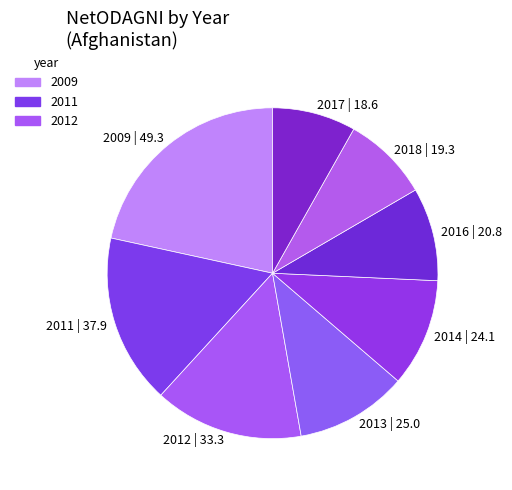

Does any single category account for the majority?

No